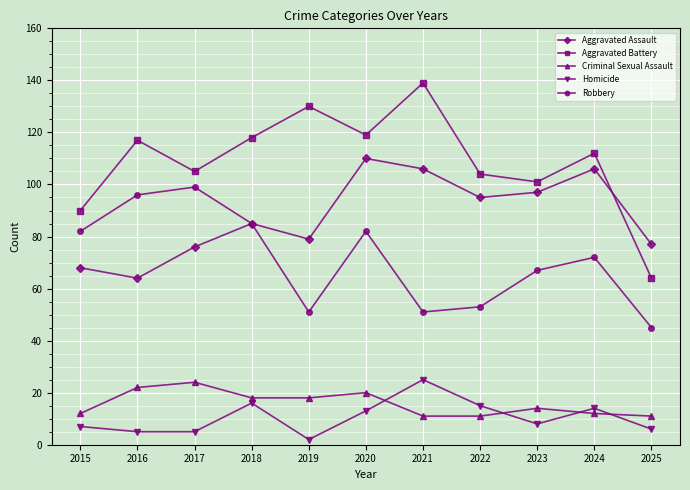

Reading left to right, what are all the values shown in this chart?

Aggravated Assault: 2015=68	2016=64	2017=76	2018=85	2019=79	2020=110	2021=106	2022=95	2023=97	2024=106	2025=77
Aggravated Battery: 2015=90	2016=117	2017=105	2018=118	2019=130	2020=119	2021=139	2022=104	2023=101	2024=112	2025=64
Criminal Sexual Assault: 2015=12	2016=22	2017=24	2018=18	2019=18	2020=20	2021=11	2022=11	2023=14	2024=12	2025=11
Homicide: 2015=7	2016=5	2017=5	2018=16	2019=2	2020=13	2021=25	2022=15	2023=8	2024=14	2025=6
Robbery: 2015=82	2016=96	2017=99	2018=85	2019=51	2020=82	2021=51	2022=53	2023=67	2024=72	2025=45